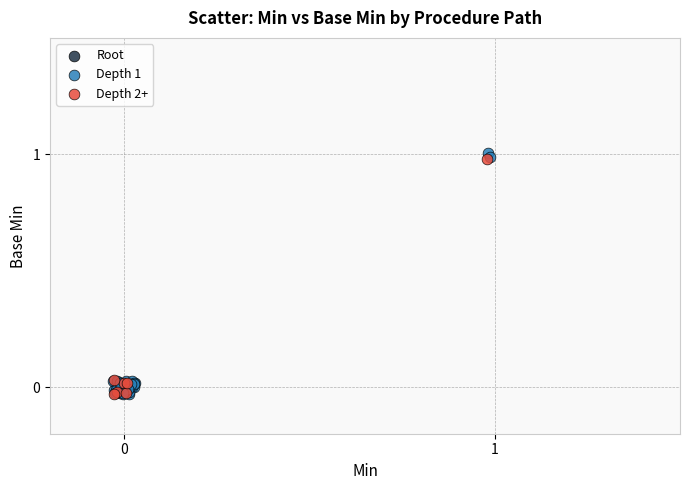

What are all the series names shown in the legend?

Root, Depth 1, Depth 2+